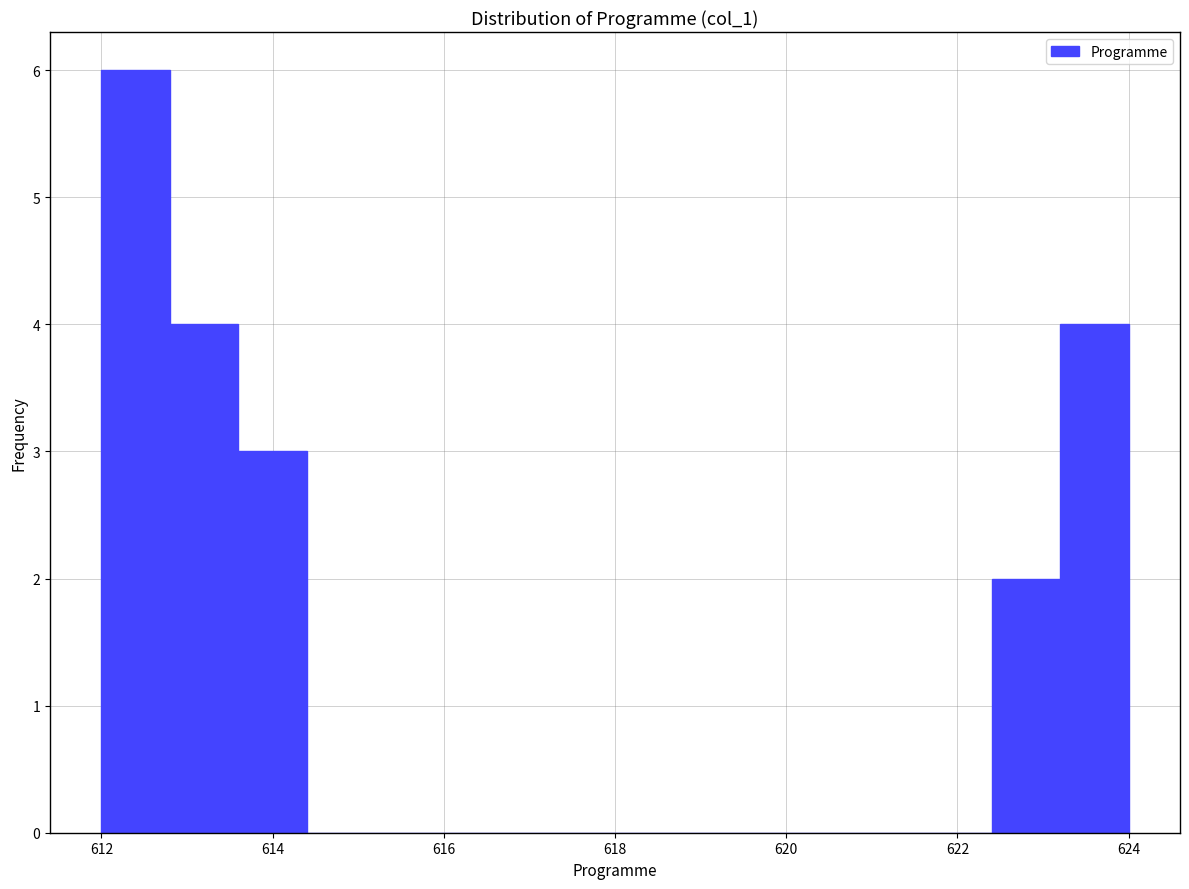

Reading left to right, list every bar in this chart as the range it spans on the x-axis followed by its height. The values are not printed on the chart, so give them approximately, as read against the axis.

612.0 to 612.8: 6
612.8 to 613.6: 4
613.6 to 614.4: 3
614.4 to 615.2: 0
615.2 to 616.0: 0
616.0 to 616.8: 0
616.8 to 617.6: 0
617.6 to 618.4: 0
618.4 to 619.2: 0
619.2 to 620.0: 0
620.0 to 620.8: 0
620.8 to 621.6: 0
621.6 to 622.4: 0
622.4 to 623.2: 2
623.2 to 624.0: 4